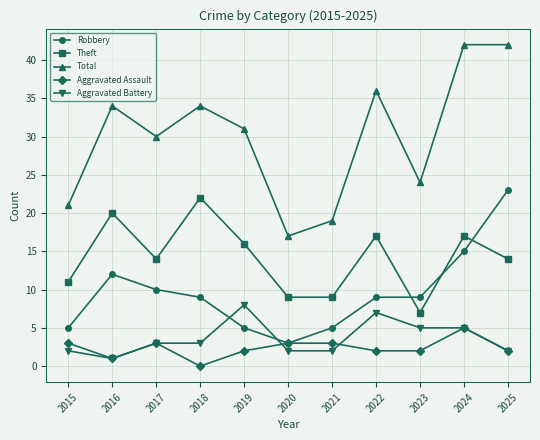

The Total series shows 43 at 2017. True or false?

False